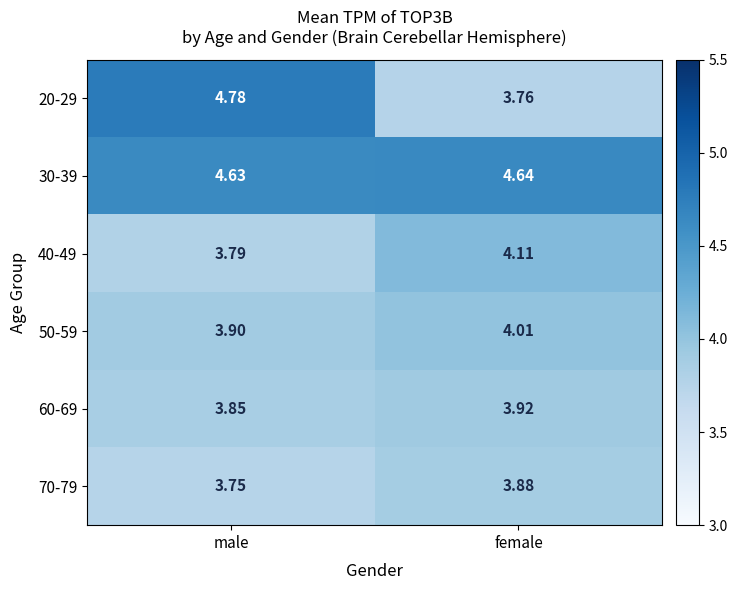

Where is 30-39 nearest to the value 4?

male